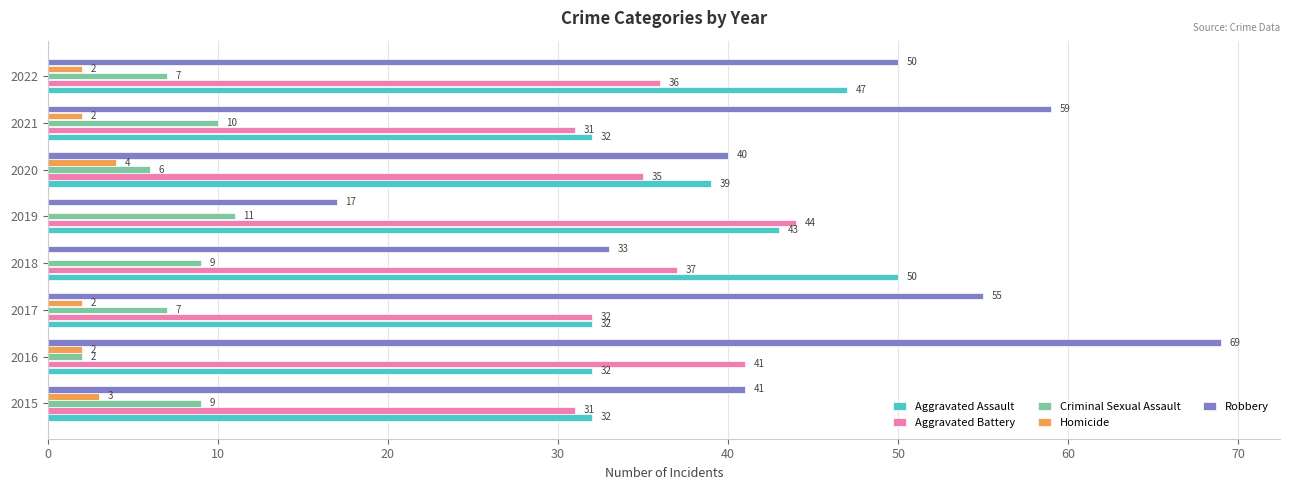

Which series has the widest spread of values?

Robbery